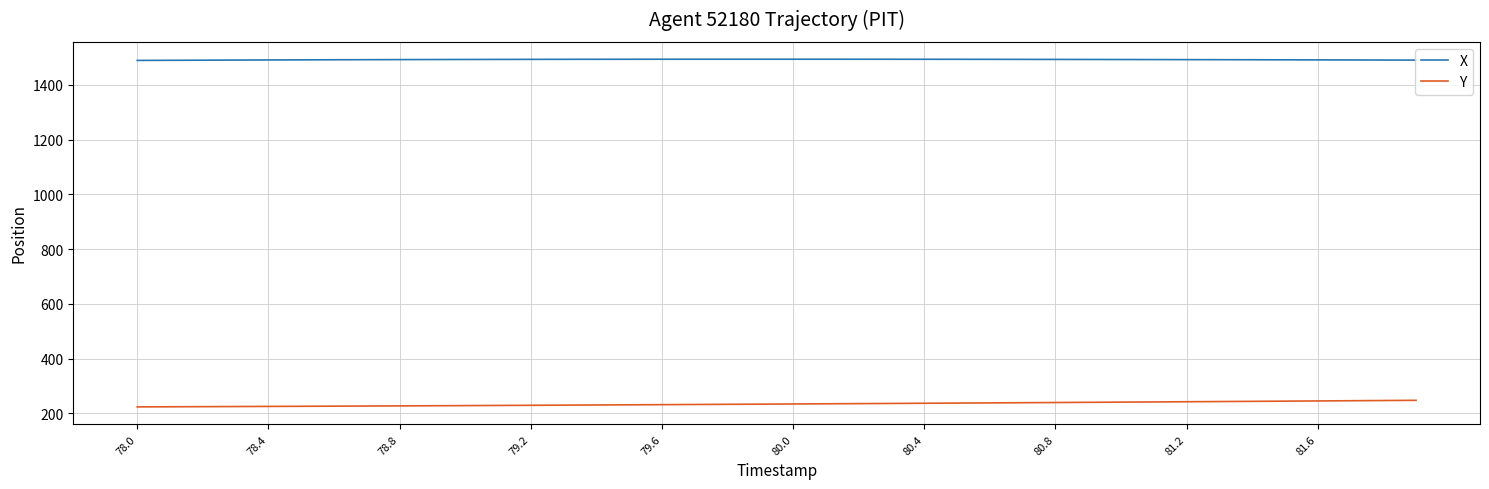

True or false: X and Y intersect in this chart.

False